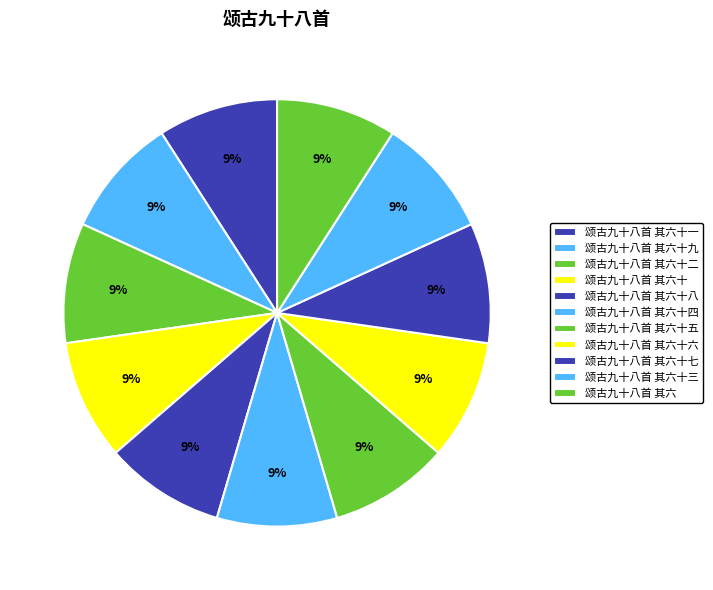

How many segments does this pie chart have?

11